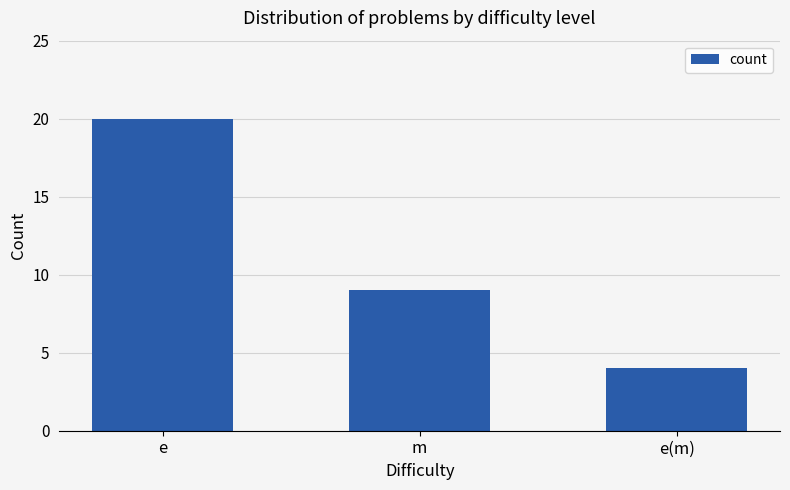

What is the sum of all values?

33